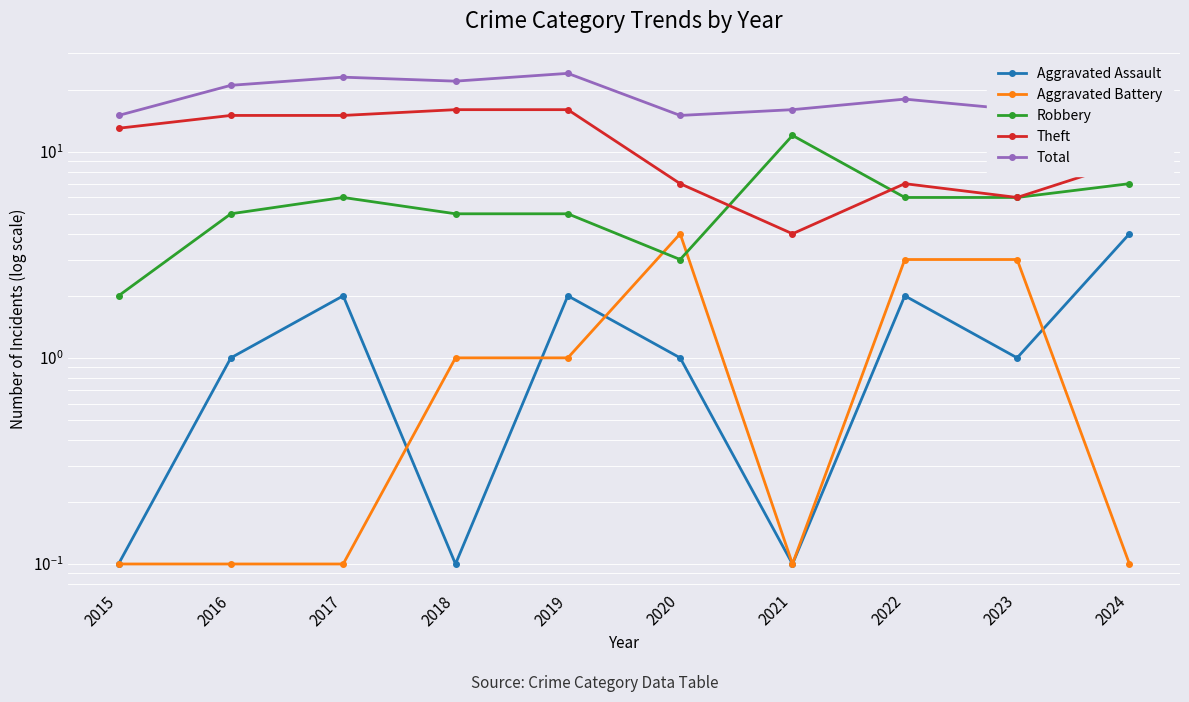

The Aggravated Battery series shows 6.3 at 2020. True or false?

False